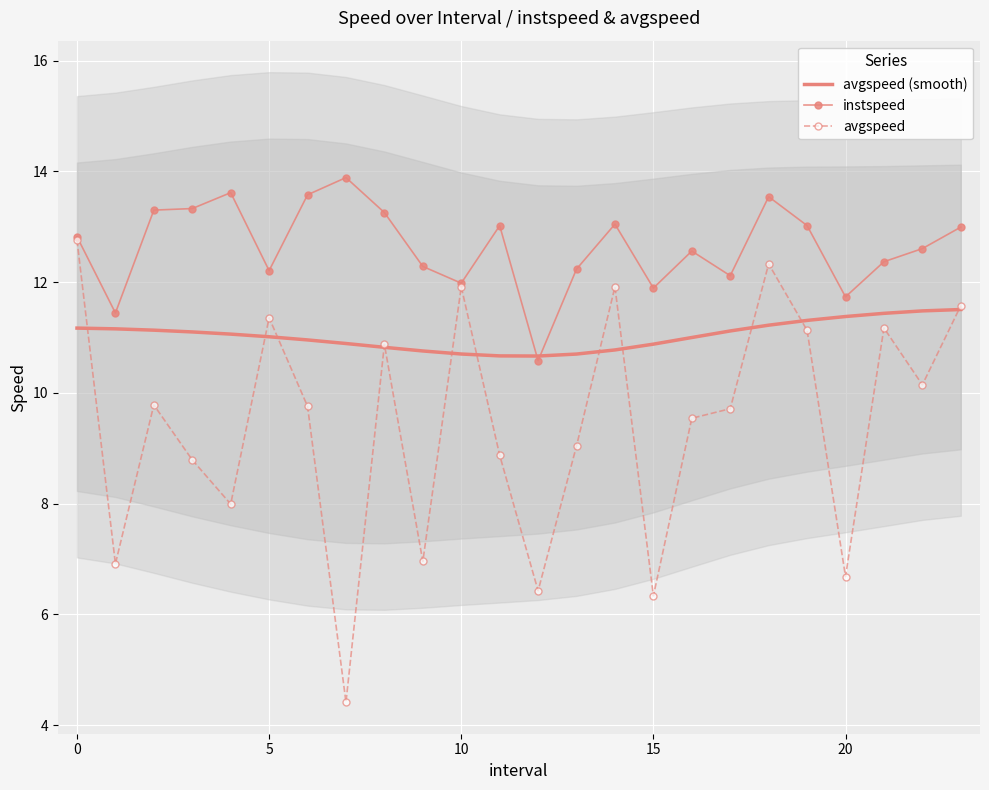

True or false: avgspeed (smooth) has more than 0 points higher than both neighbors.

False